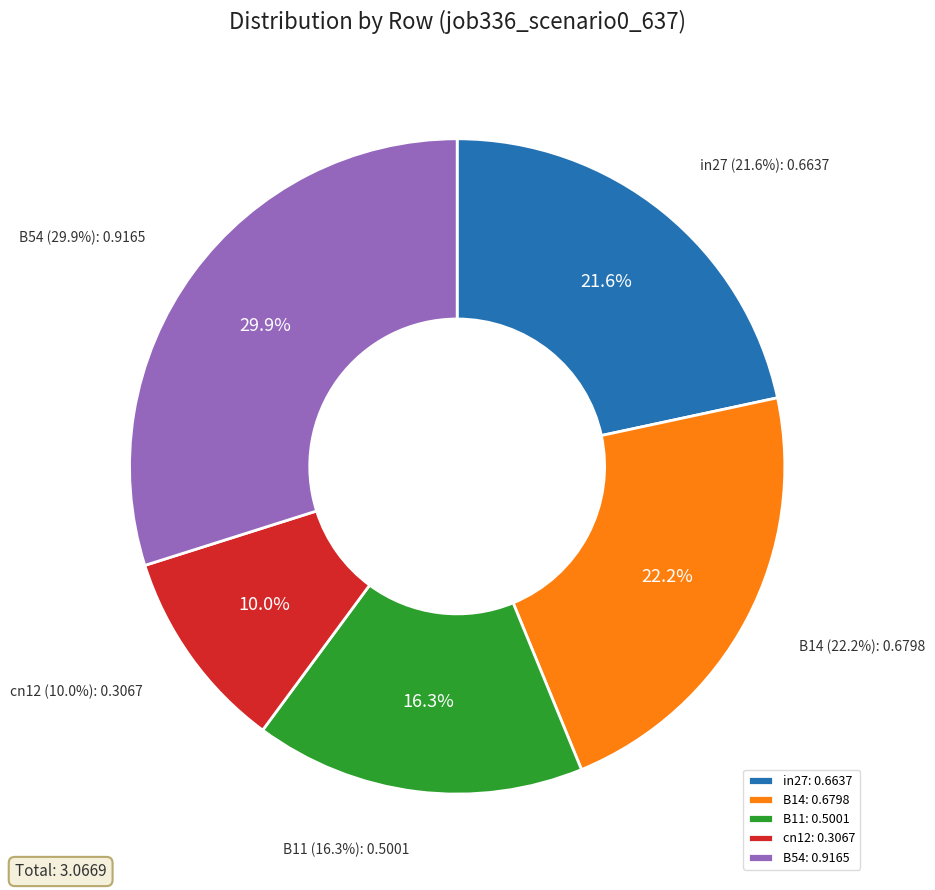

Does B11 represent more than half of the total?

No